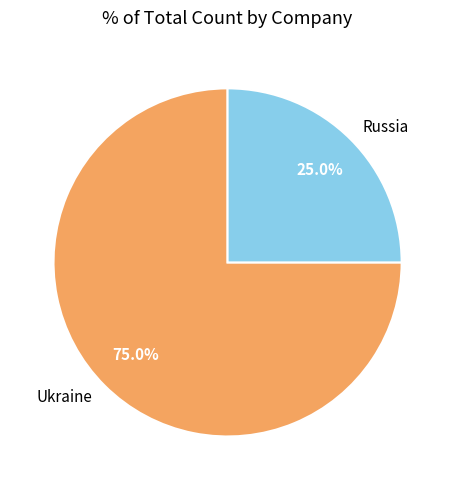

True or false: Ukraine accounts for 67% of the total.

False